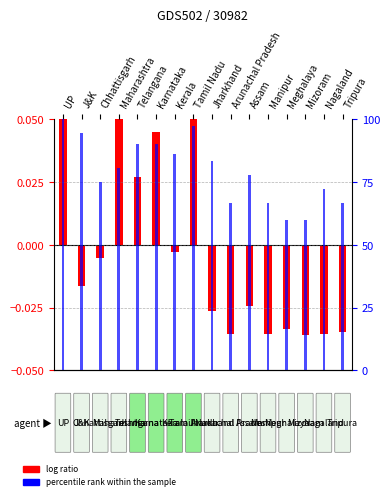

What is the difference between the highest and lowest values at Telangana?

90.3